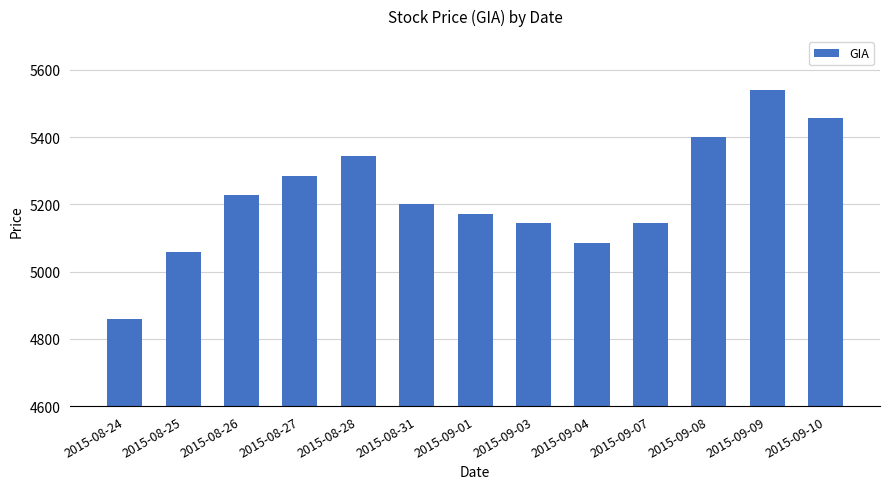

At which category does the chart reach its minimum across all series?

2015-08-24